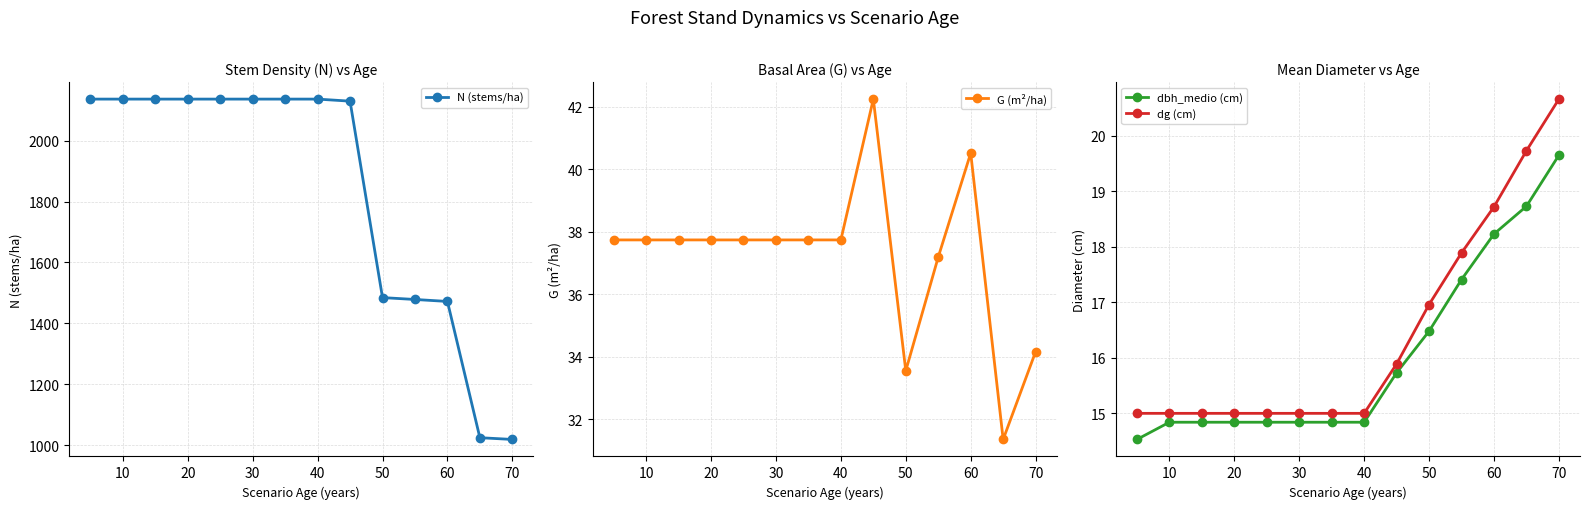

What is the minimum value shown in the chart?

14.5